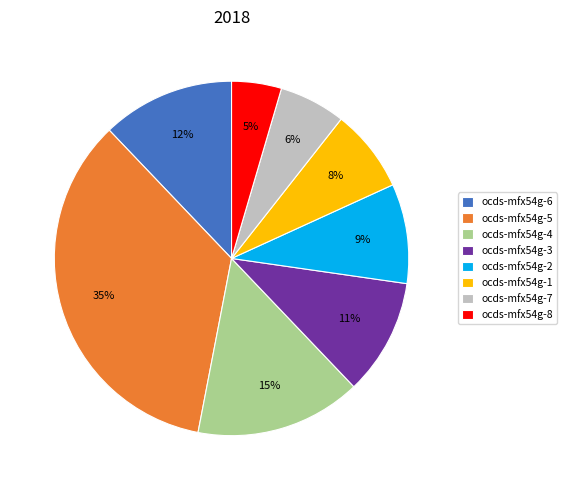

To the nearest percent, what portion does ocds-mfx54g-5 represent?

35%